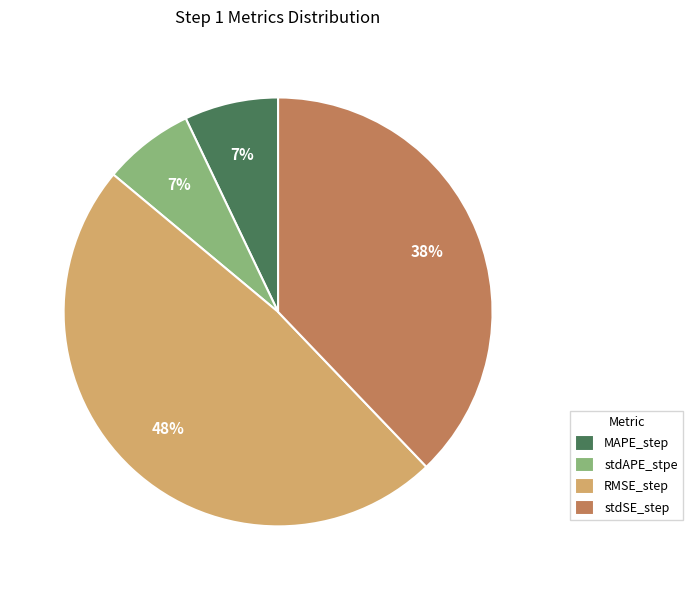

Is it true that stdSE_step is 31% of the pie?

False